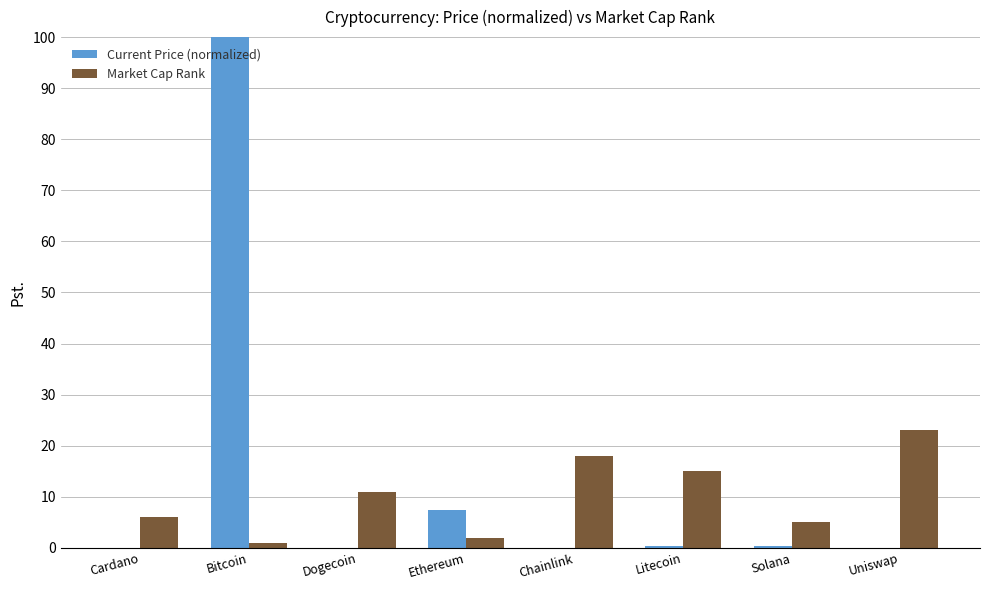

What value does the Current Price (normalized) series have at Ethereum?

7.3